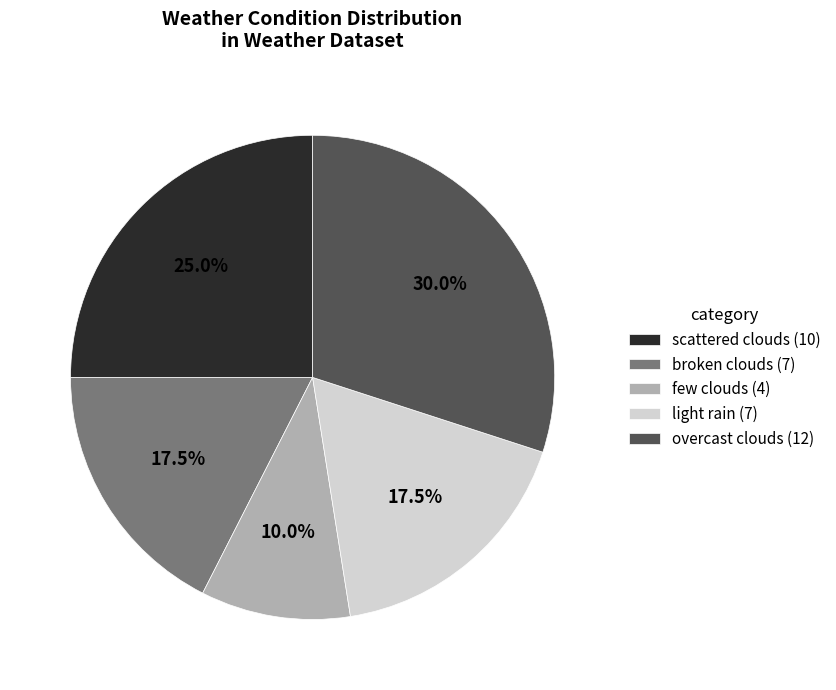

Is there a majority slice in this chart?

No